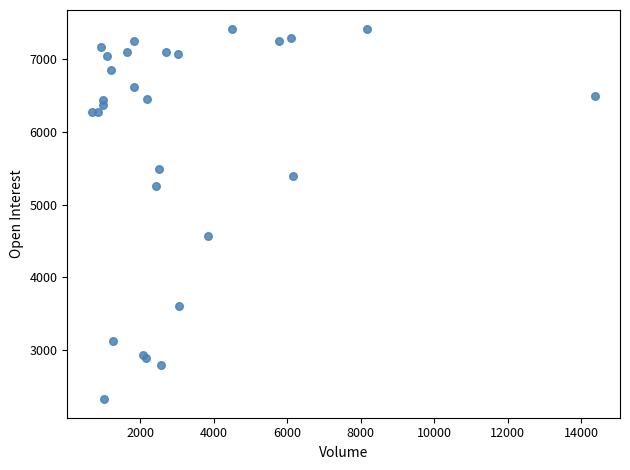

What Y value in the scatter plot is closest to 4873?

4562